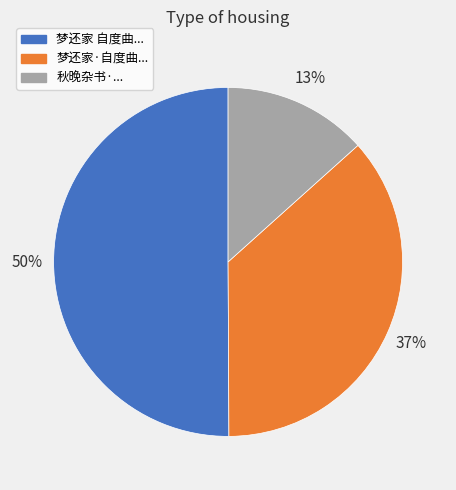

To the nearest percent, what is the average slice percentage?

33%